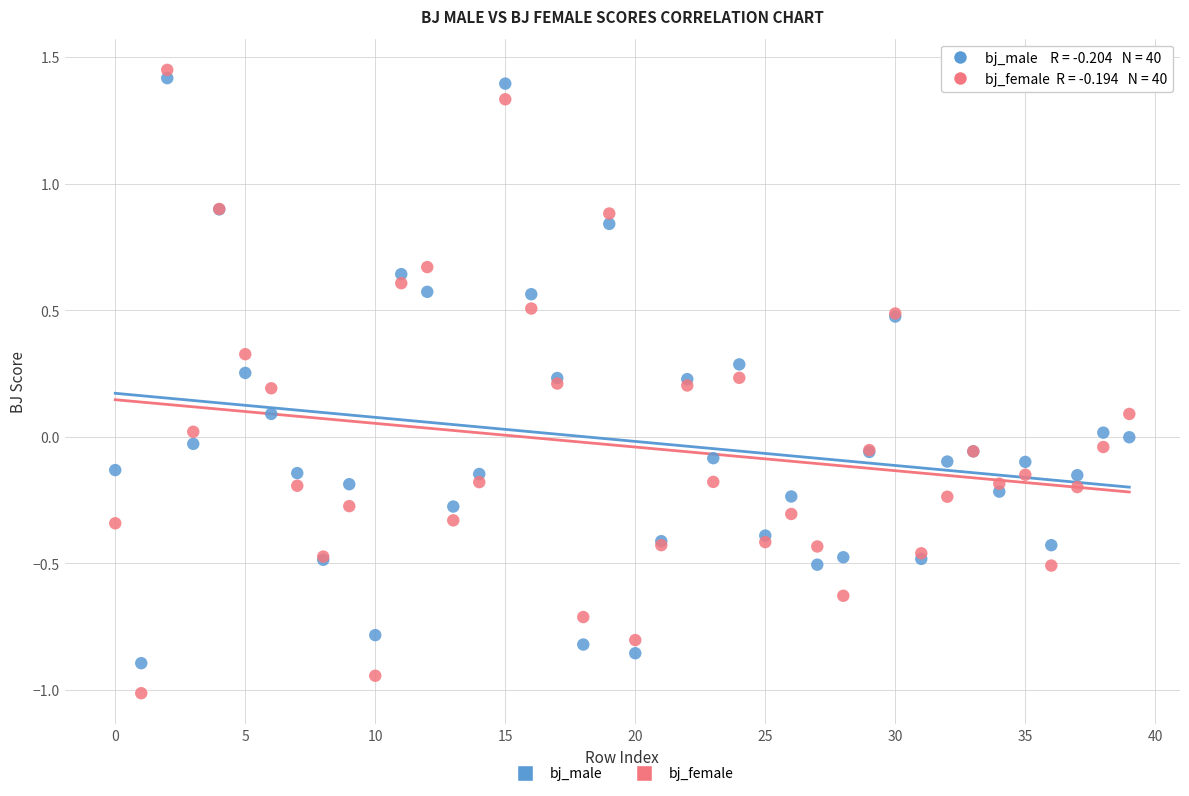

Which series has the largest Y range (max minus min)?

bj_female